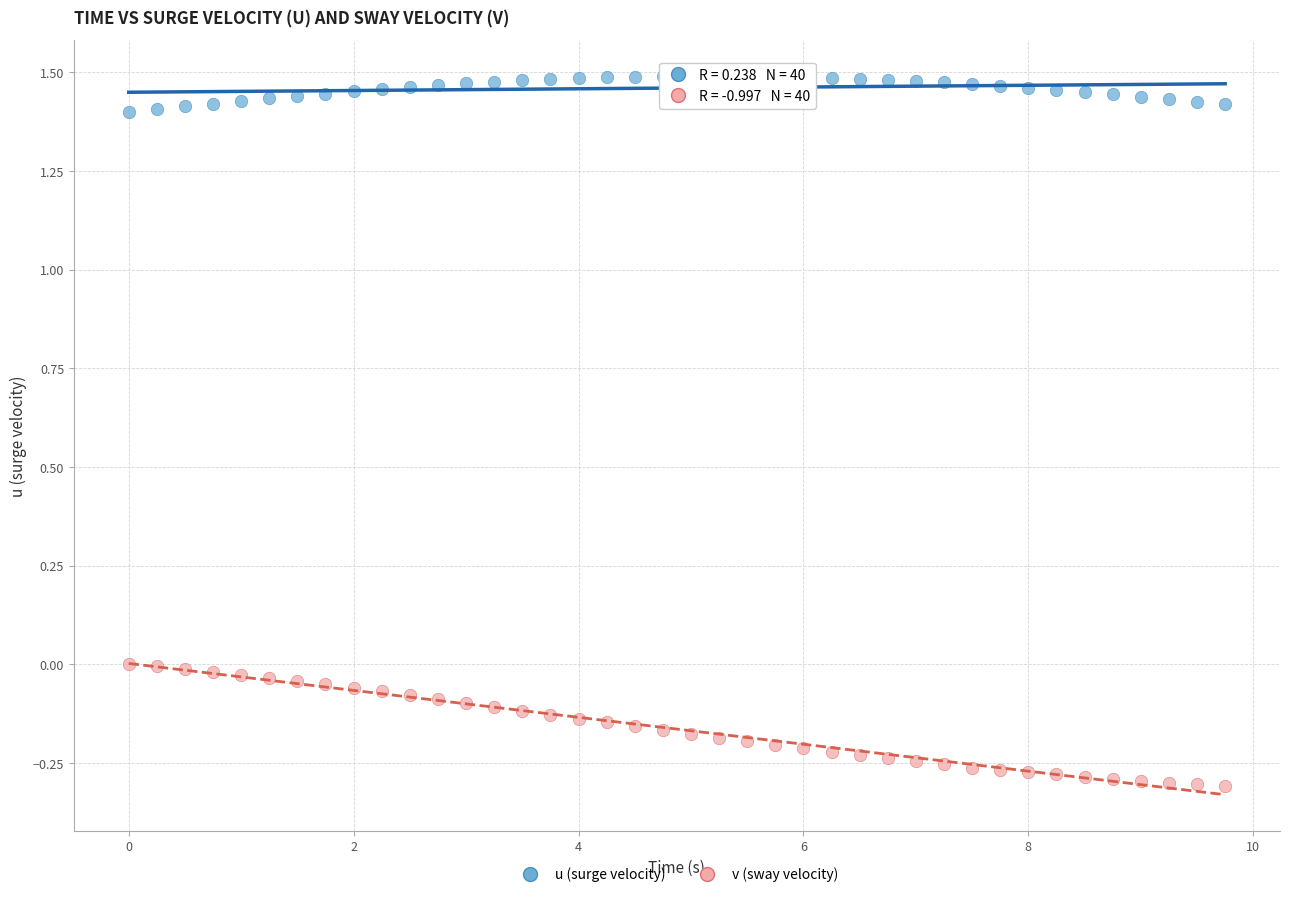

Across all data points, what is the range of X values (max minus min)?

9.8